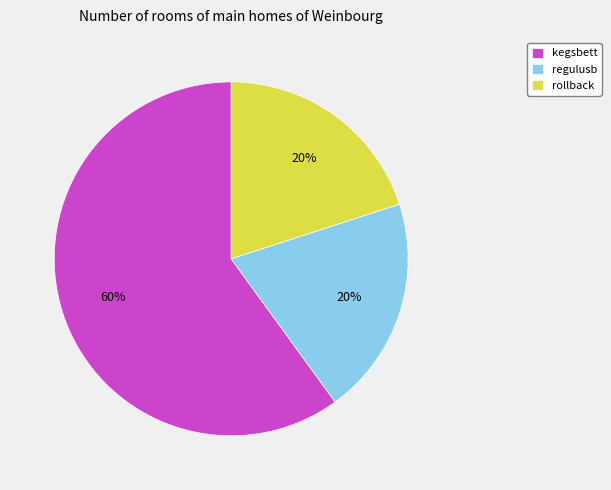

Combined, do regulusb and rollback account for over 50%?

No